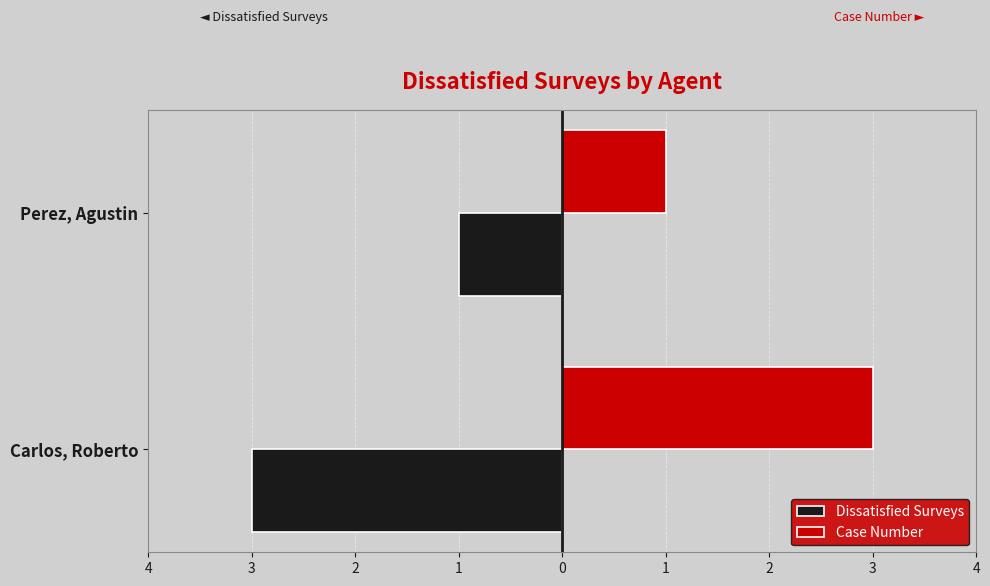

Reading left to right, transcribe all the data shown in this chart.

Dissatisfied Surveys: -3	-1
Case Number: 3	1